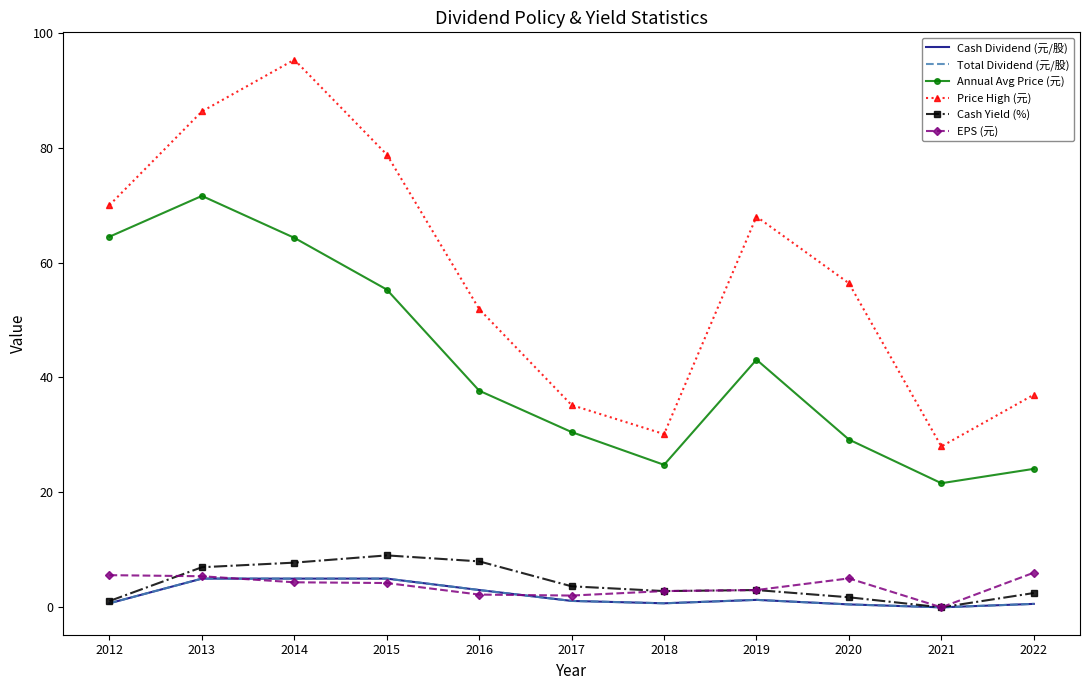

True or false: Cash Dividend (元/股) has more than 0 interior local peaks.

True